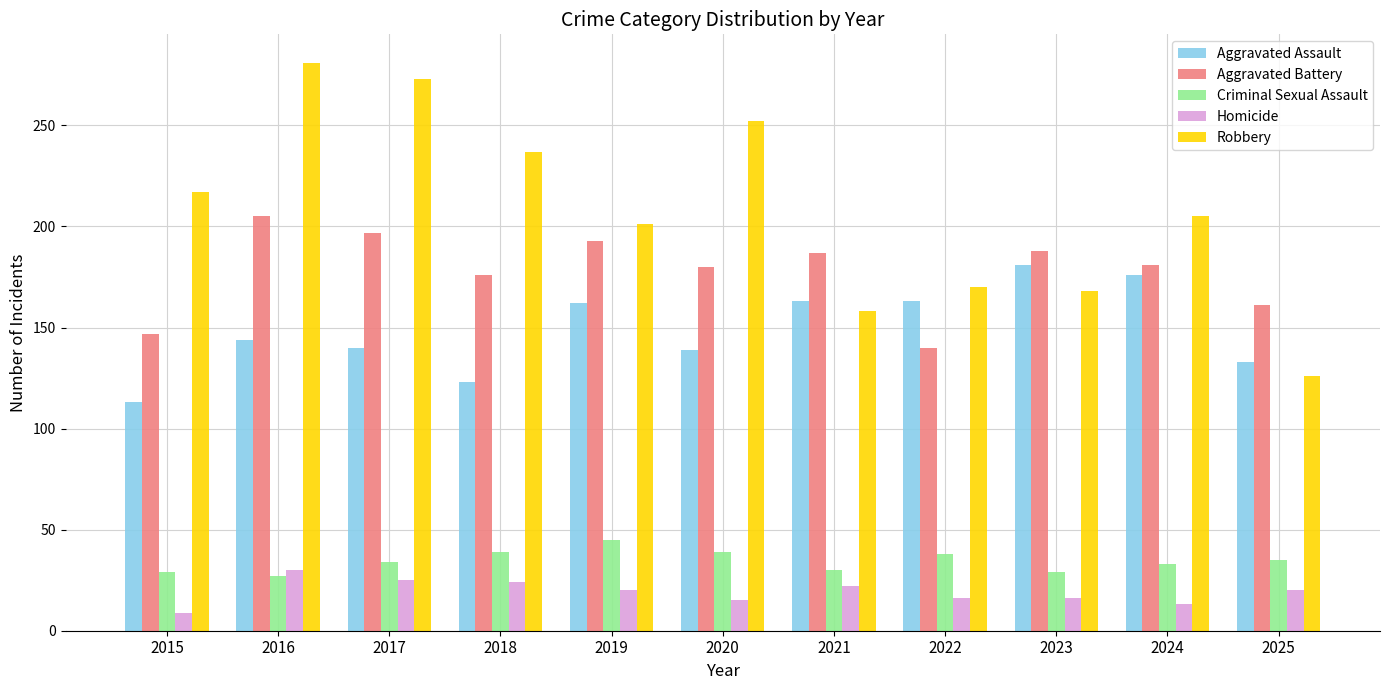

How many data points does each series have?

11